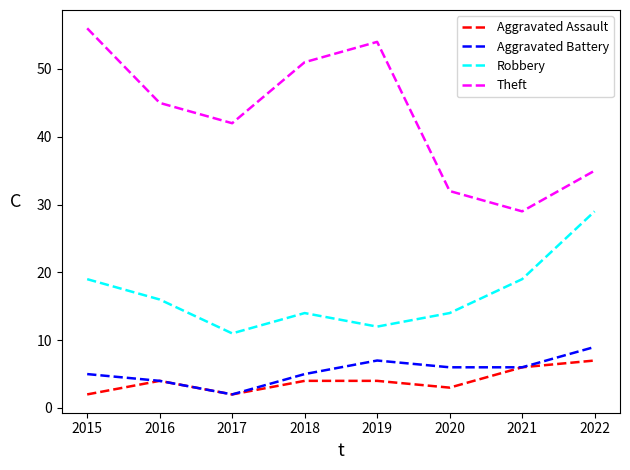

True or false: Theft and Robbery cross at least once.

False